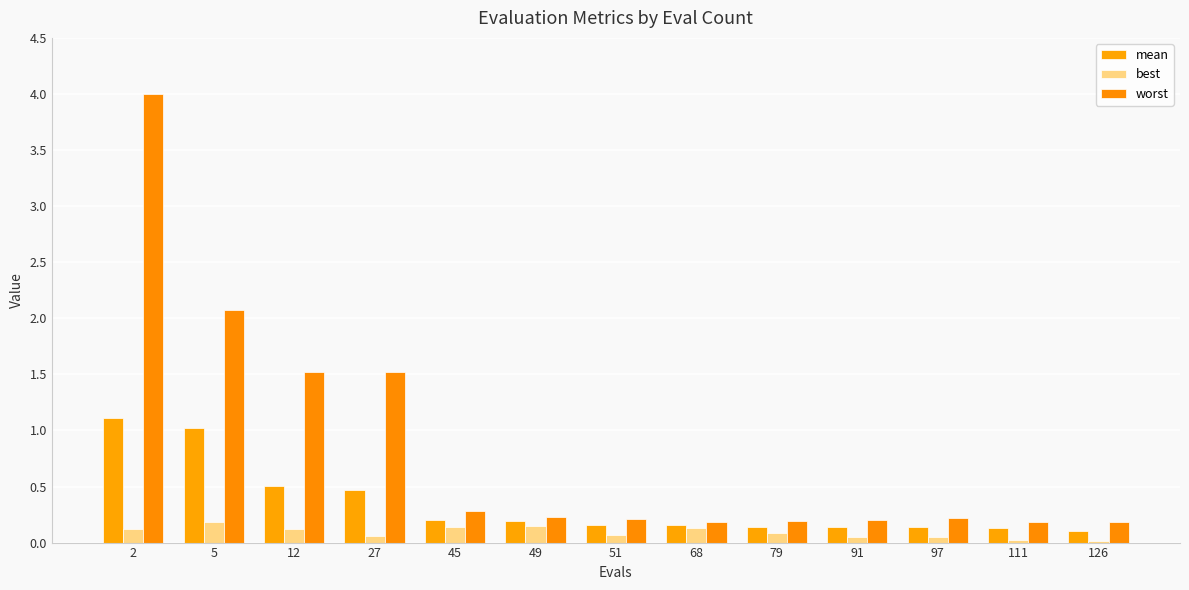

What is the difference between the second highest and second lowest values in the mean series?

0.9